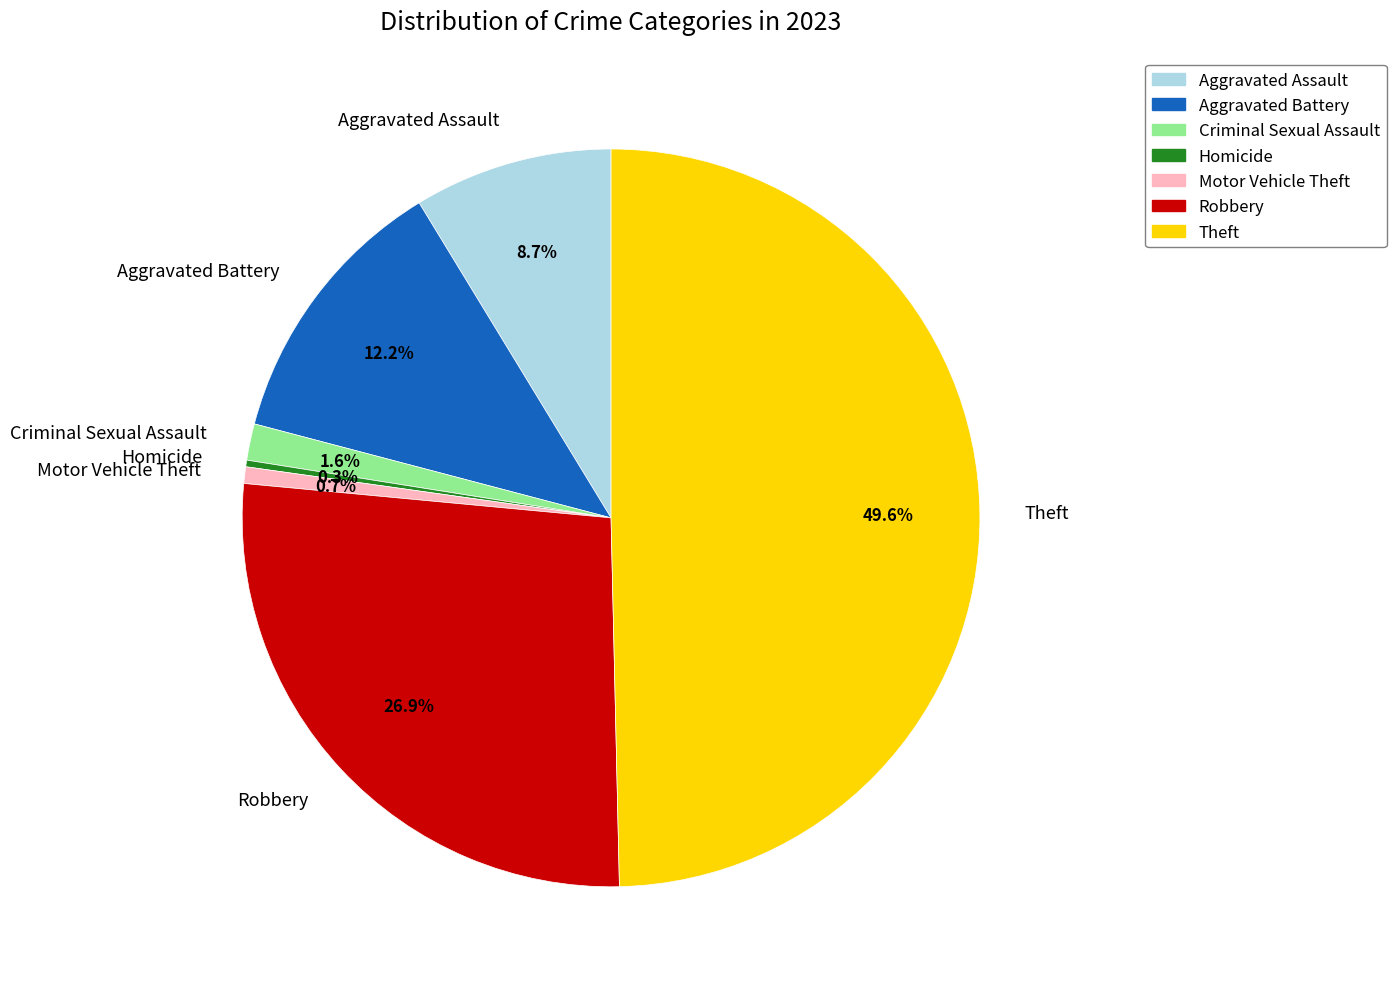

True or false: Criminal Sexual Assault accounts for 11% of the total.

False